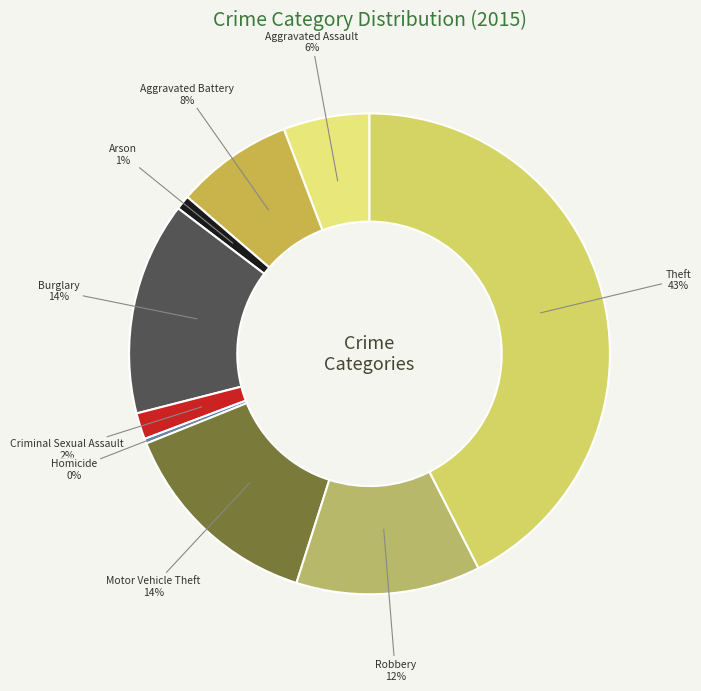

Is the sum of Motor Vehicle Theft and Homicide greater than half?

No